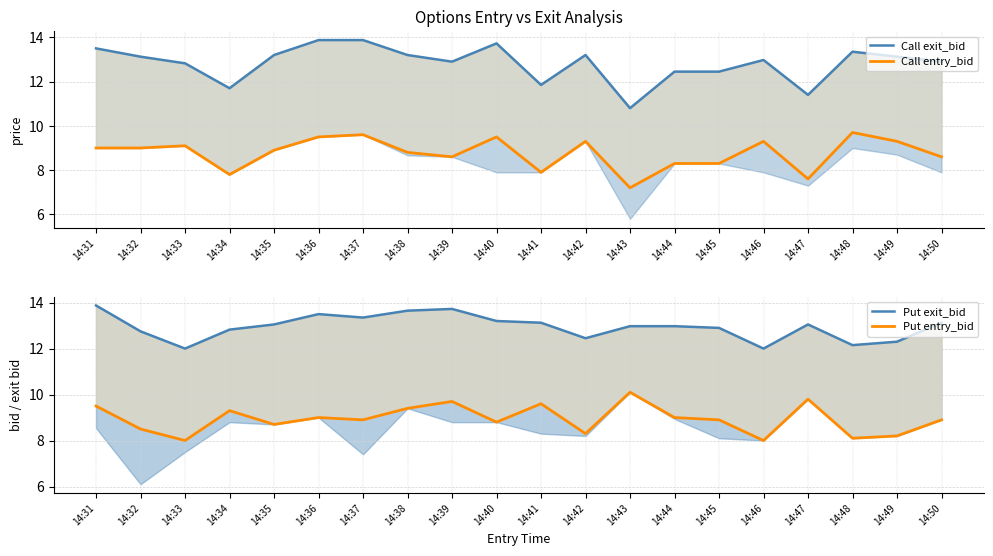

Where is the first local minimum for P entry_bid?

14:33